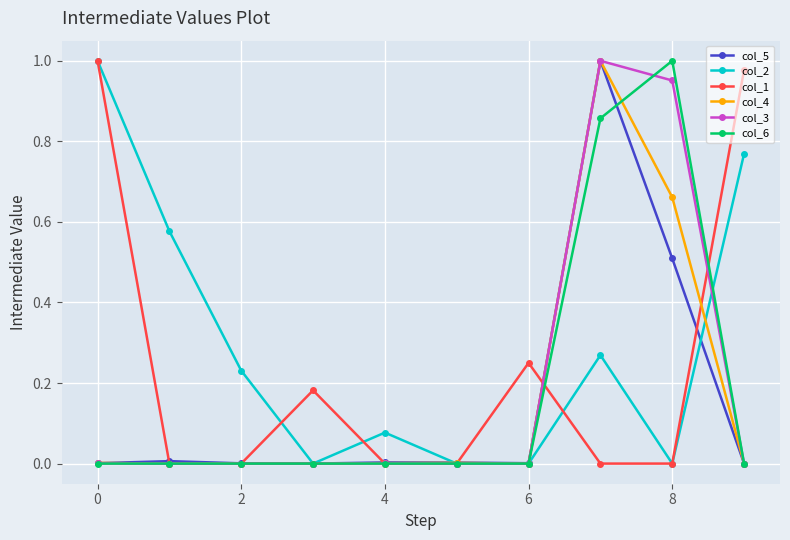

True or false: col_4 has more than 0 interior local peaks.

True